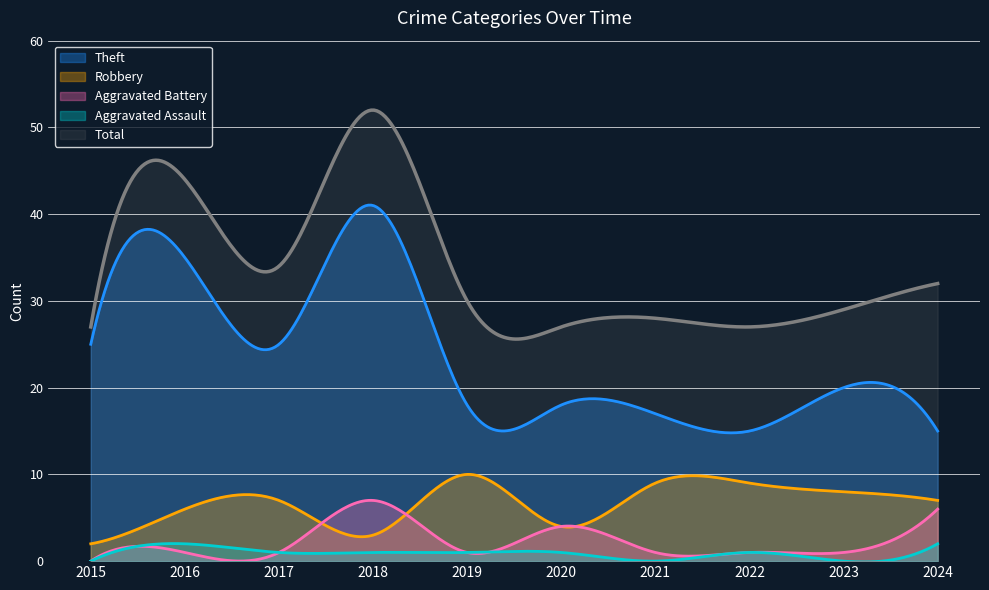

True or false: Total and Aggravated Battery intersect in this chart.

False